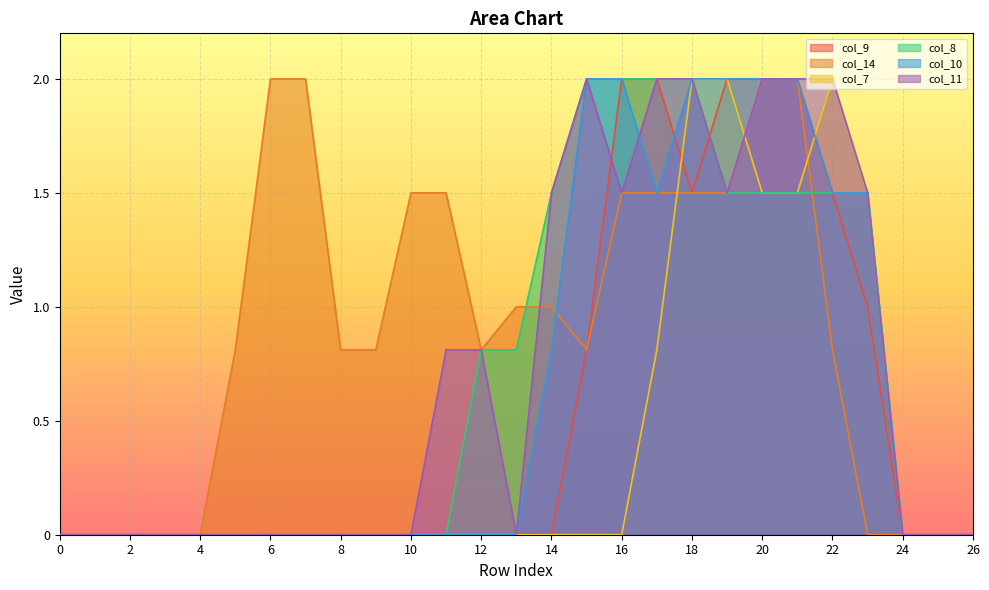

What is the difference between the second highest and minimum values in the col_10 series?

2.0